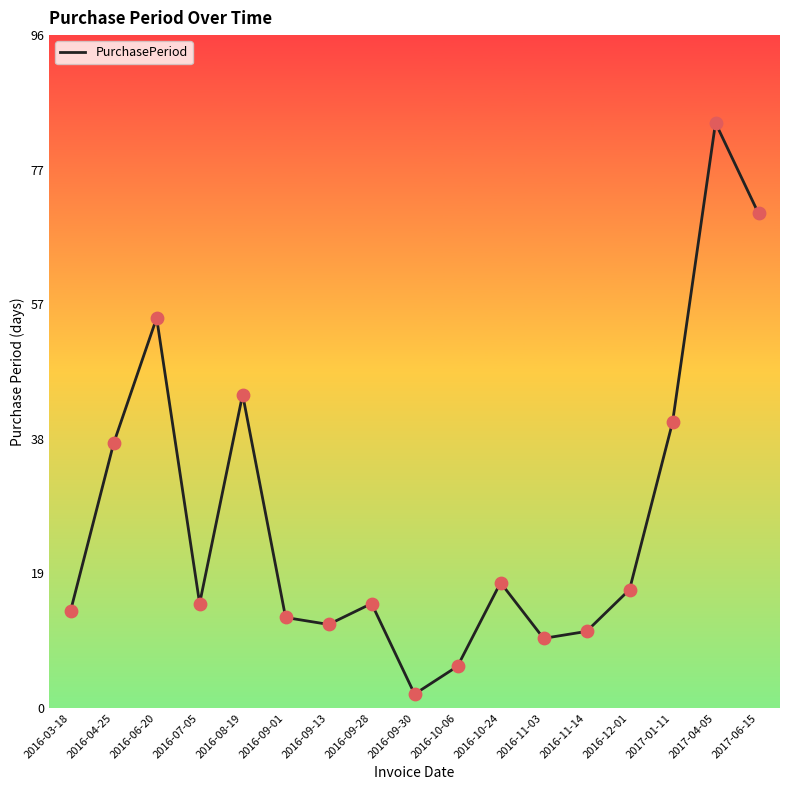

What is the change in value from 2016-10-24 to 2016-11-03?

-8